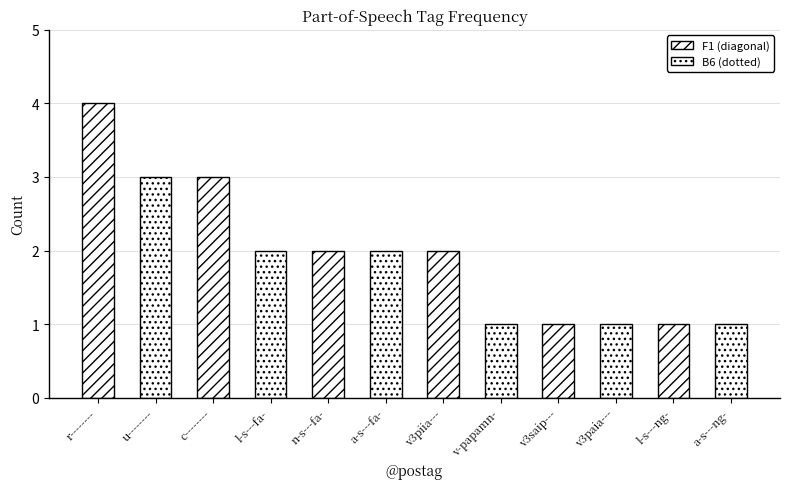

Is it true that the value at n-s---fa- is 3?

False